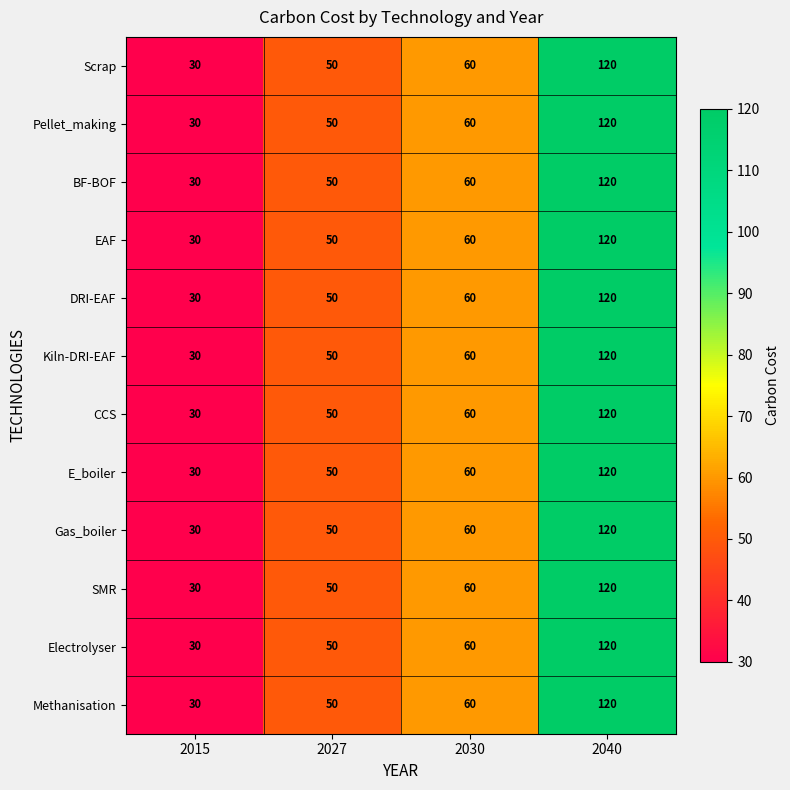

Count the Pellet_making values in the range 50 to 120.

3